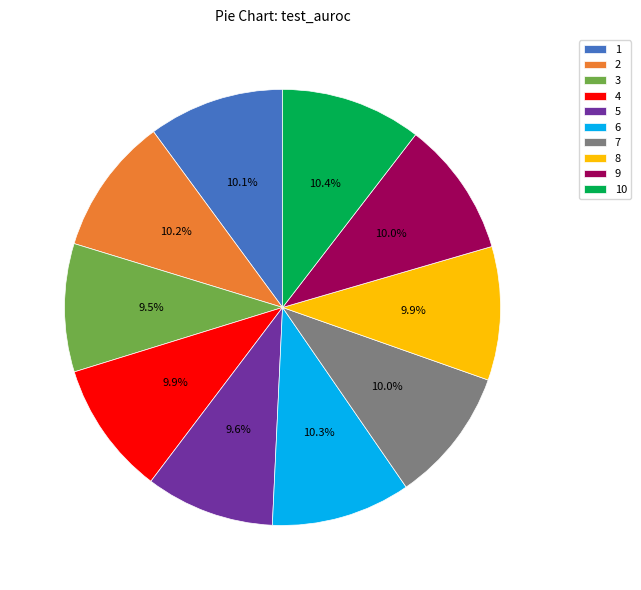

Does any single category account for the majority?

No